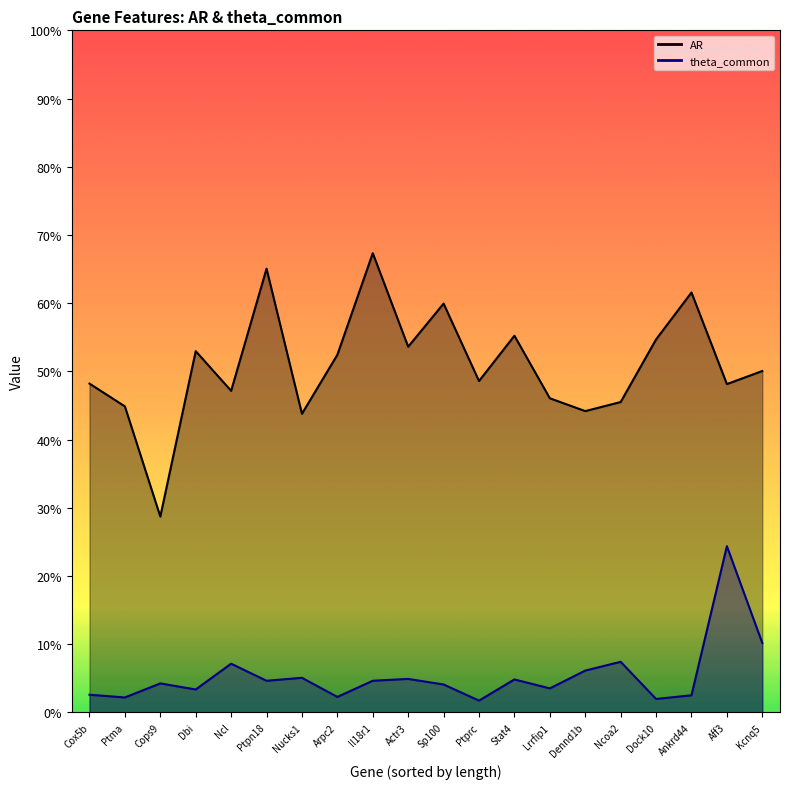

What is the spread (max minus min) of values at Ptma?

0.4